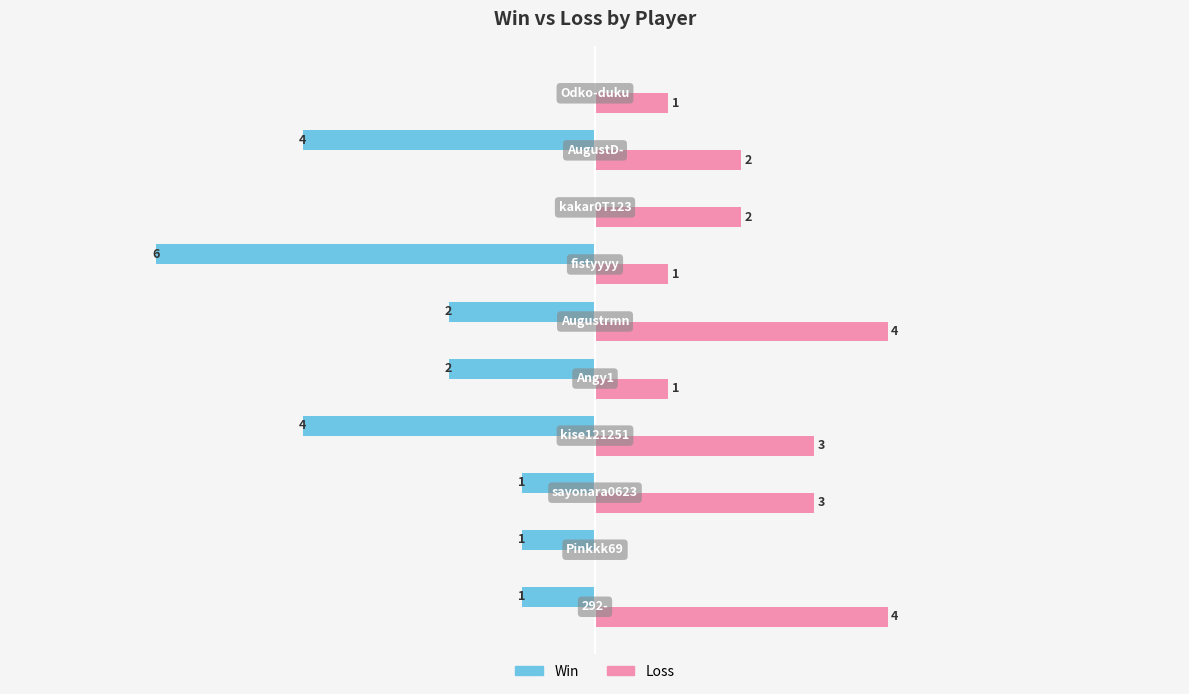

Which series has the largest total across all categories?

Loss